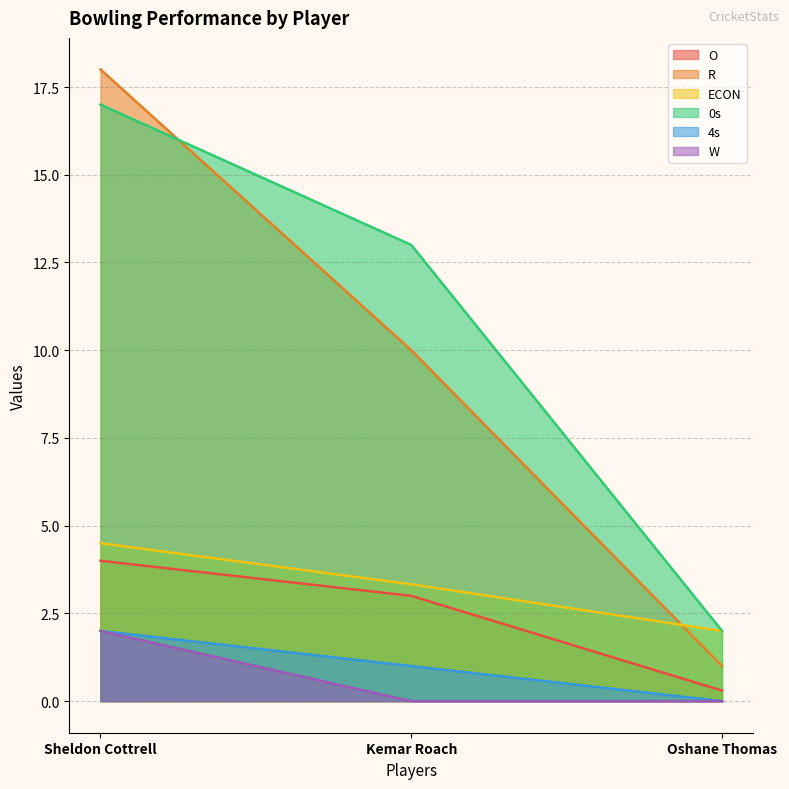

The 0s series shows 21.5 at Kemar Roach. True or false?

False